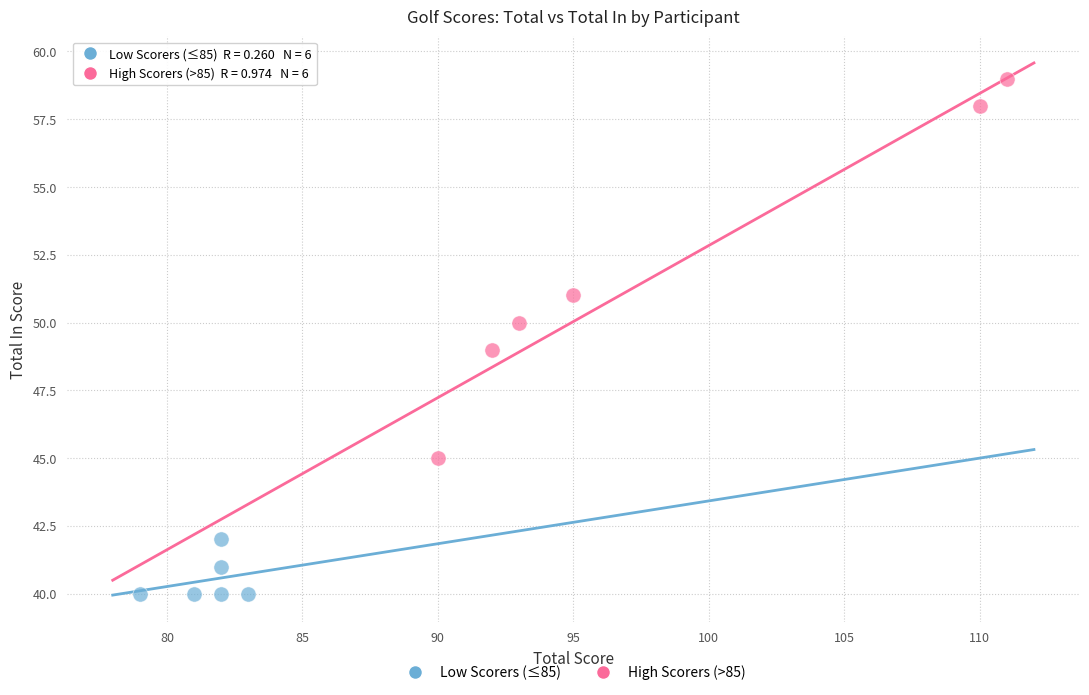

Which series reaches the minimum Y coordinate?

Low Scorers (≤85)